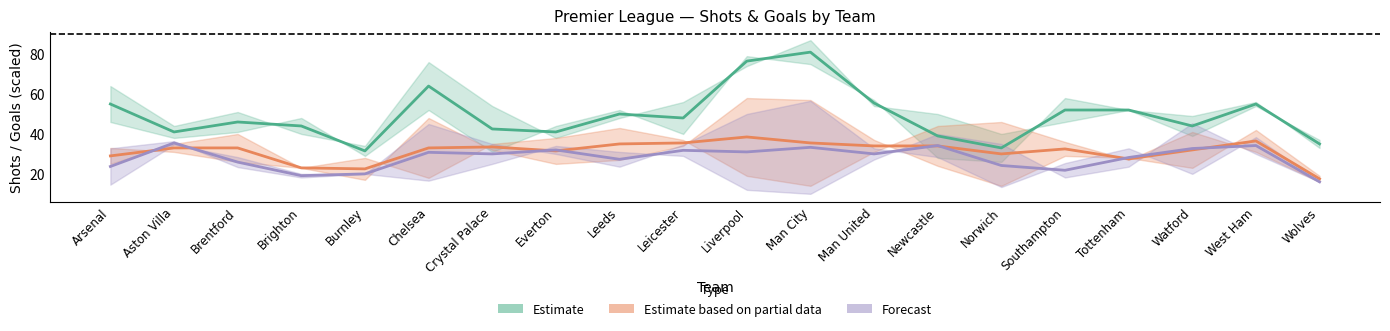

How many times do Estimate based on partial data and Forecast cross each other?

8